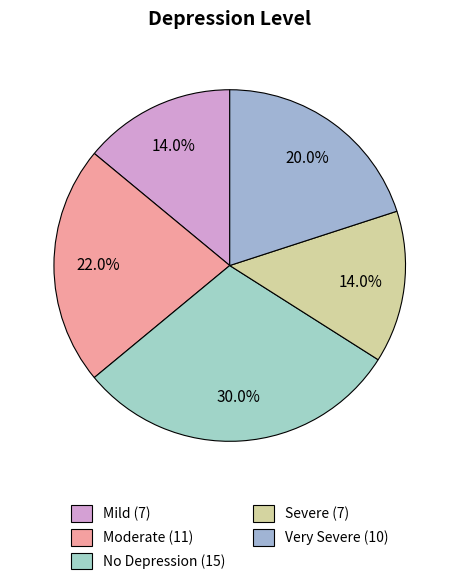

Is it true that Very Severe is 20% of the pie?

True